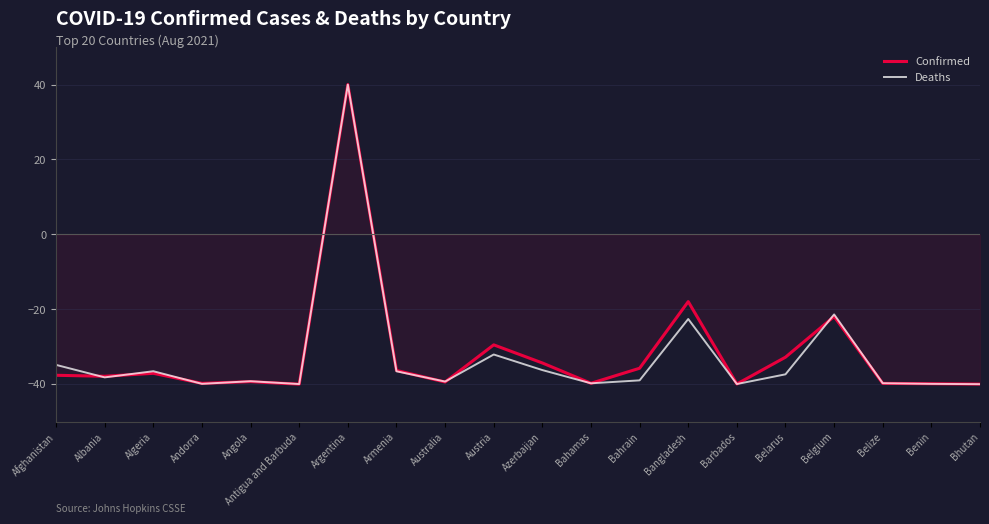

What is the difference between the Confirmed values at Argentina and Algeria?

77.1